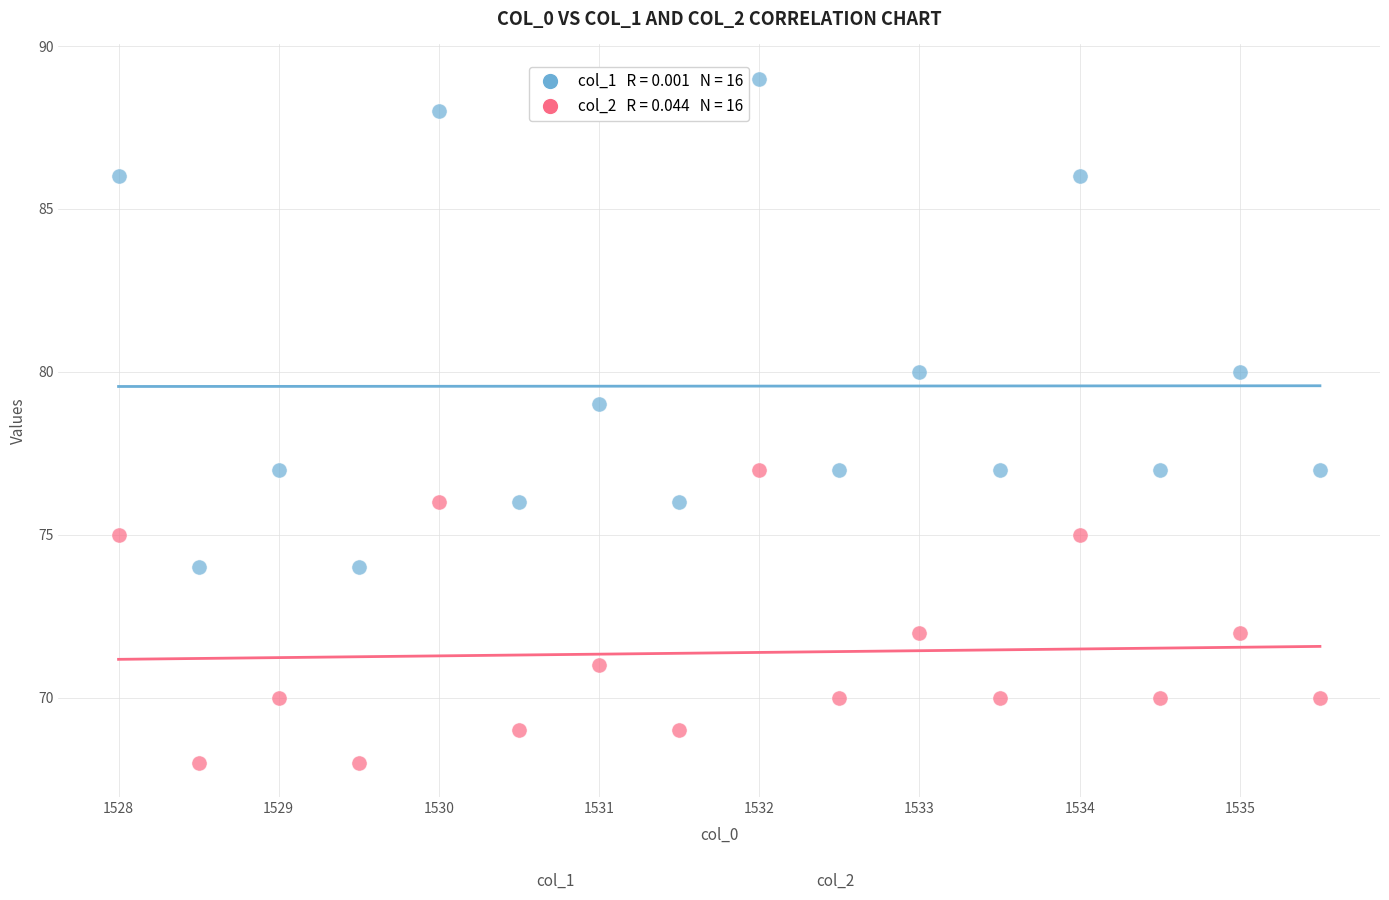

Across all data points, what is the range of Y values (max minus min)?

21